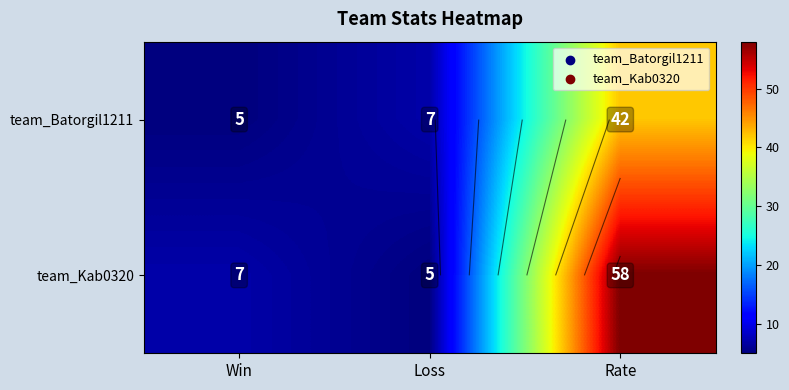

What is the average value of the team_Batorgil1211 series?

18